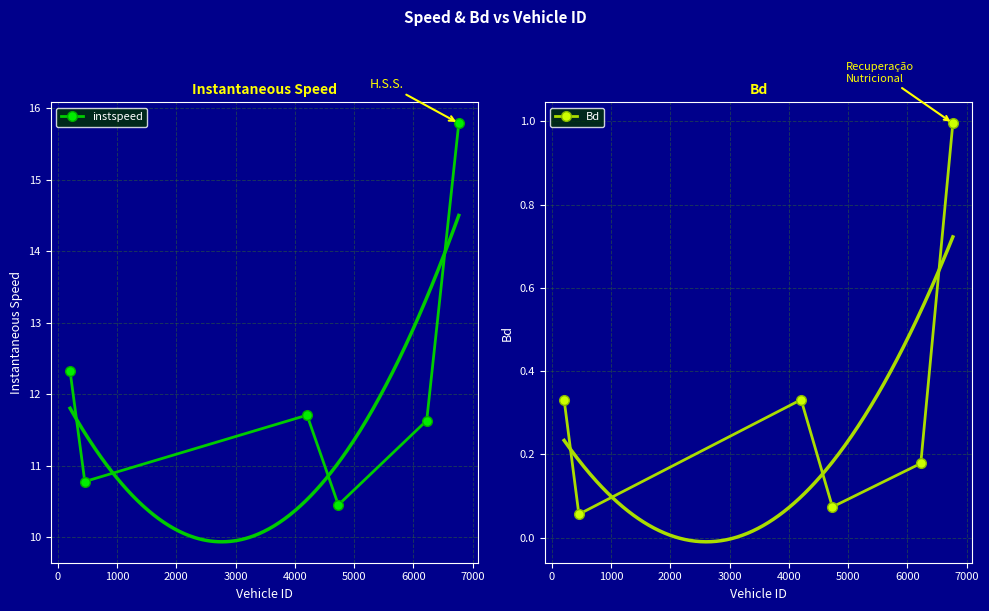

In Bd, how many points are higher than both neighbors (excluding endpoints)?

1